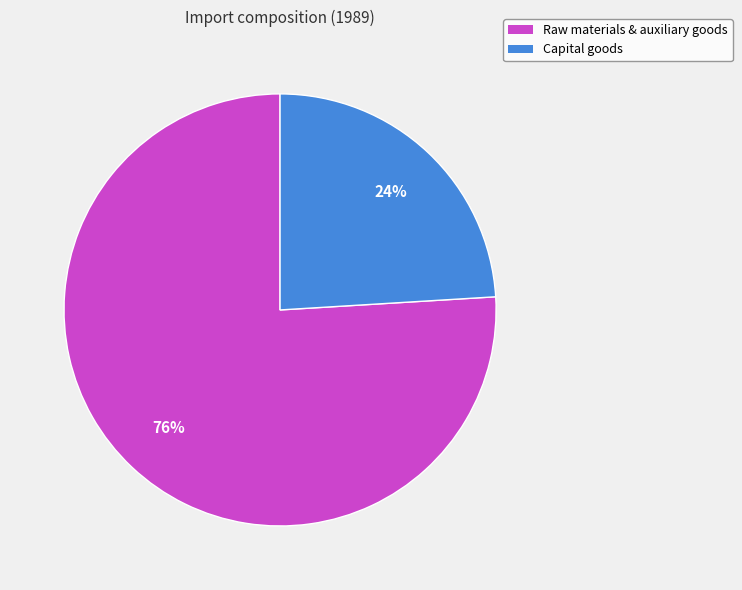

Is it true that Capital goods is 24% of the pie?

True